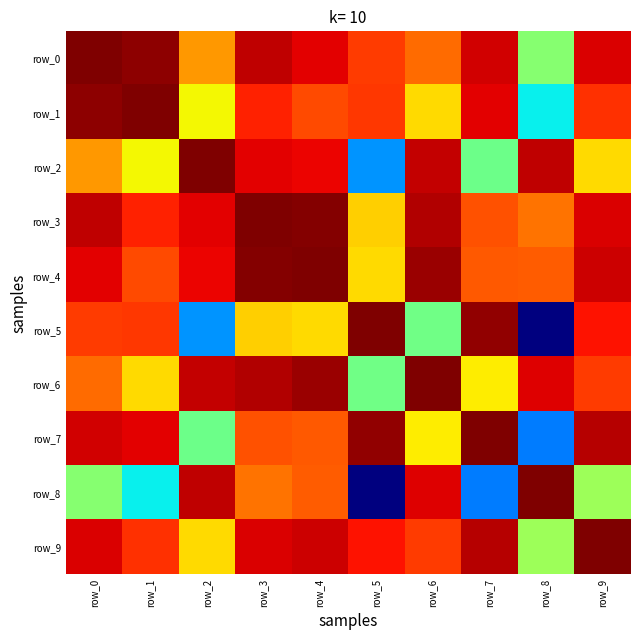

At which label does row_6 reach its minimum?

row_5